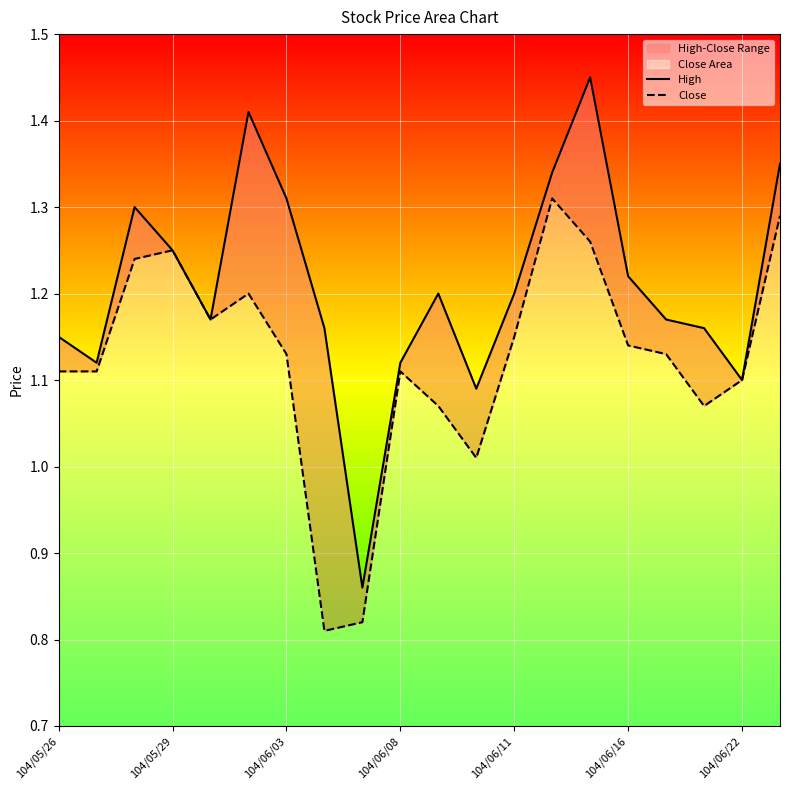

True or false: High and Close cross at least once.

False